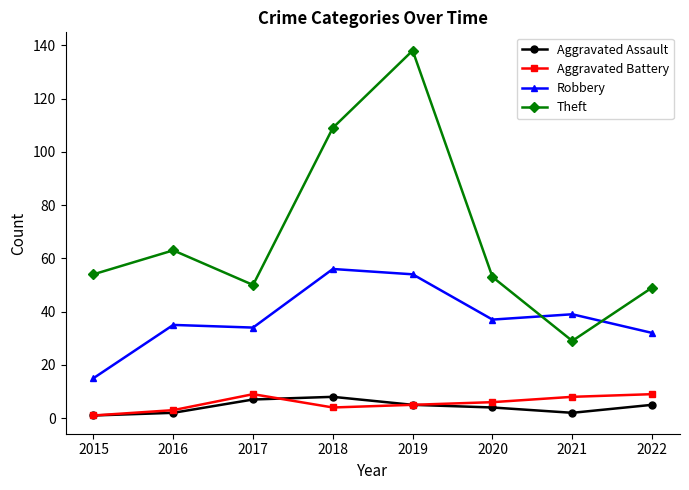

Which series has the largest range (max minus min)?

Theft